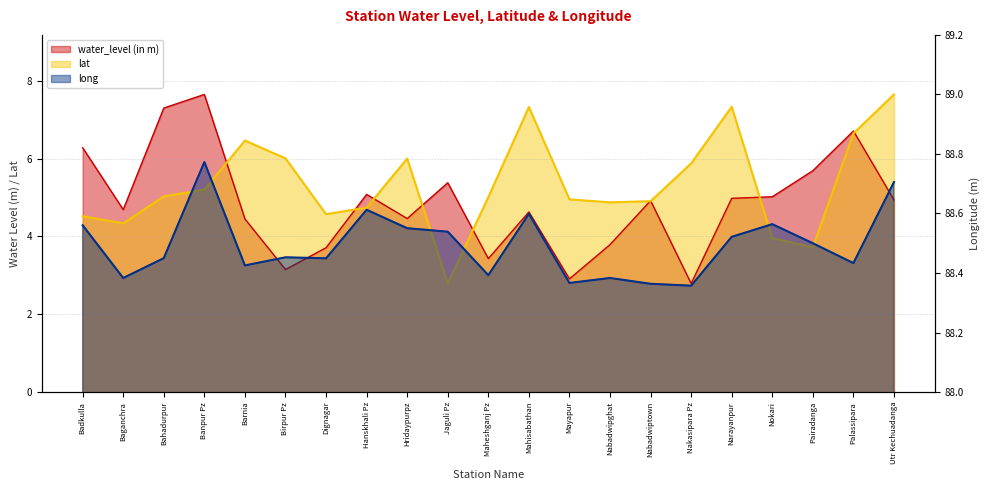

What is the spread (max minus min) of values at Utr Kechuadanga?

83.8